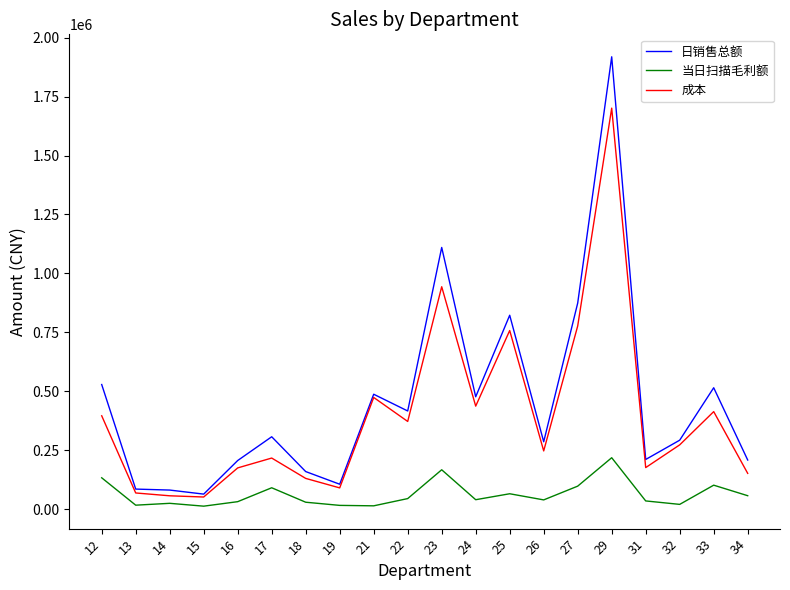

What is the minimum value for 日销售总额?

63392.3